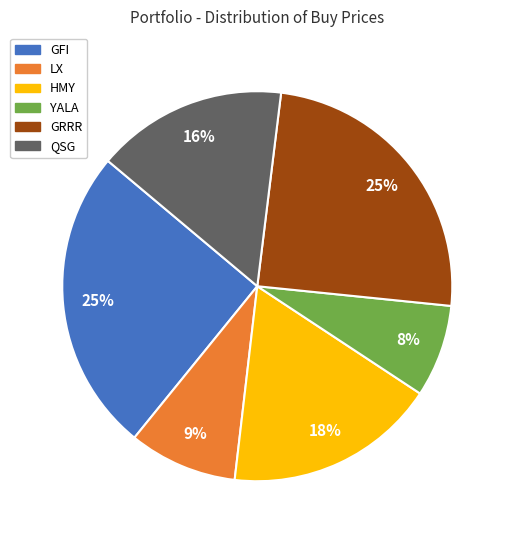

The LX slice represents 9% of the pie. True or false?

True